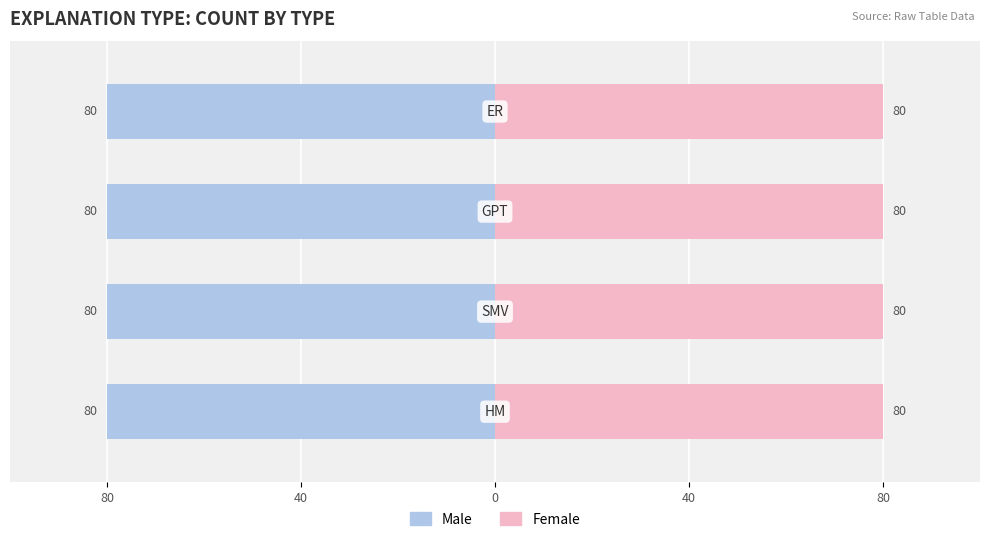

List the series in order of their peak value, highest first.

Male, Female